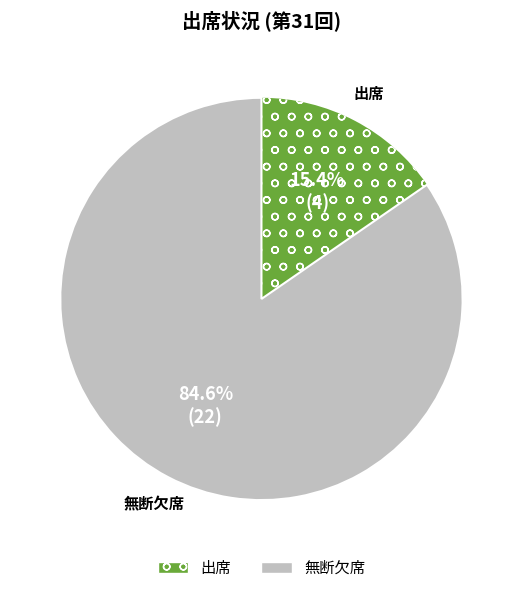

Approximately how many times larger is the value at 無断欠席 compared to 出席?

5.5